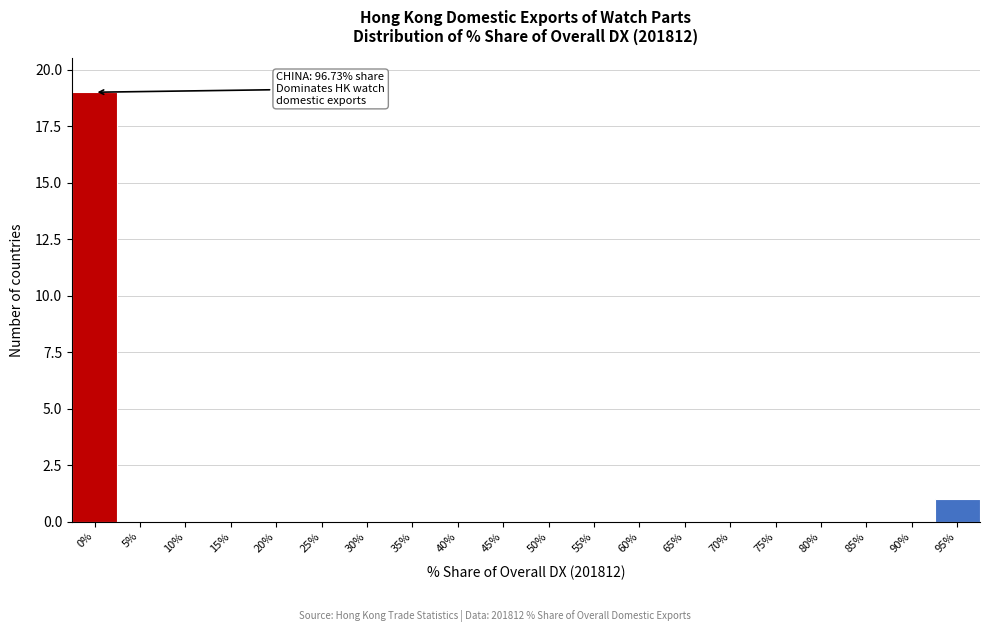

Reading left to right, extract all data points from this chart.

0%=19	5%=0	10%=0	15%=0	20%=0	25%=0	30%=0	35%=0	40%=0	45%=0	50%=0	55%=0	60%=0	65%=0	70%=0	75%=0	80%=0	85%=0	90%=0	95%=1